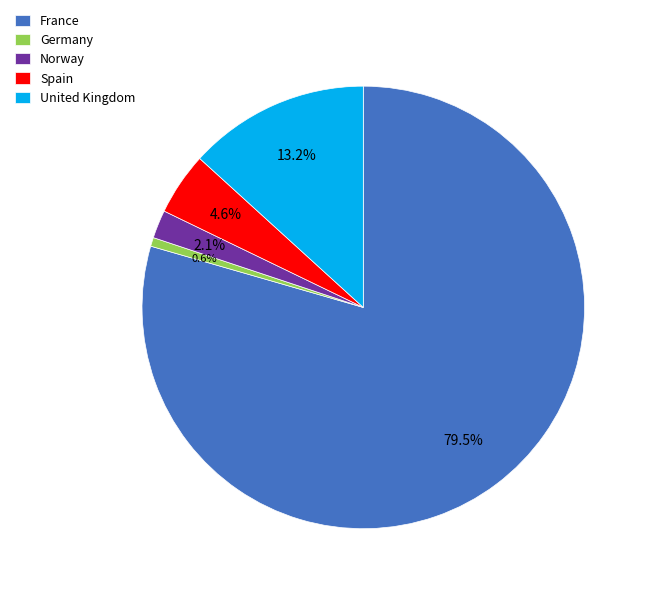

Which has a higher value, Norway or Spain?

Spain